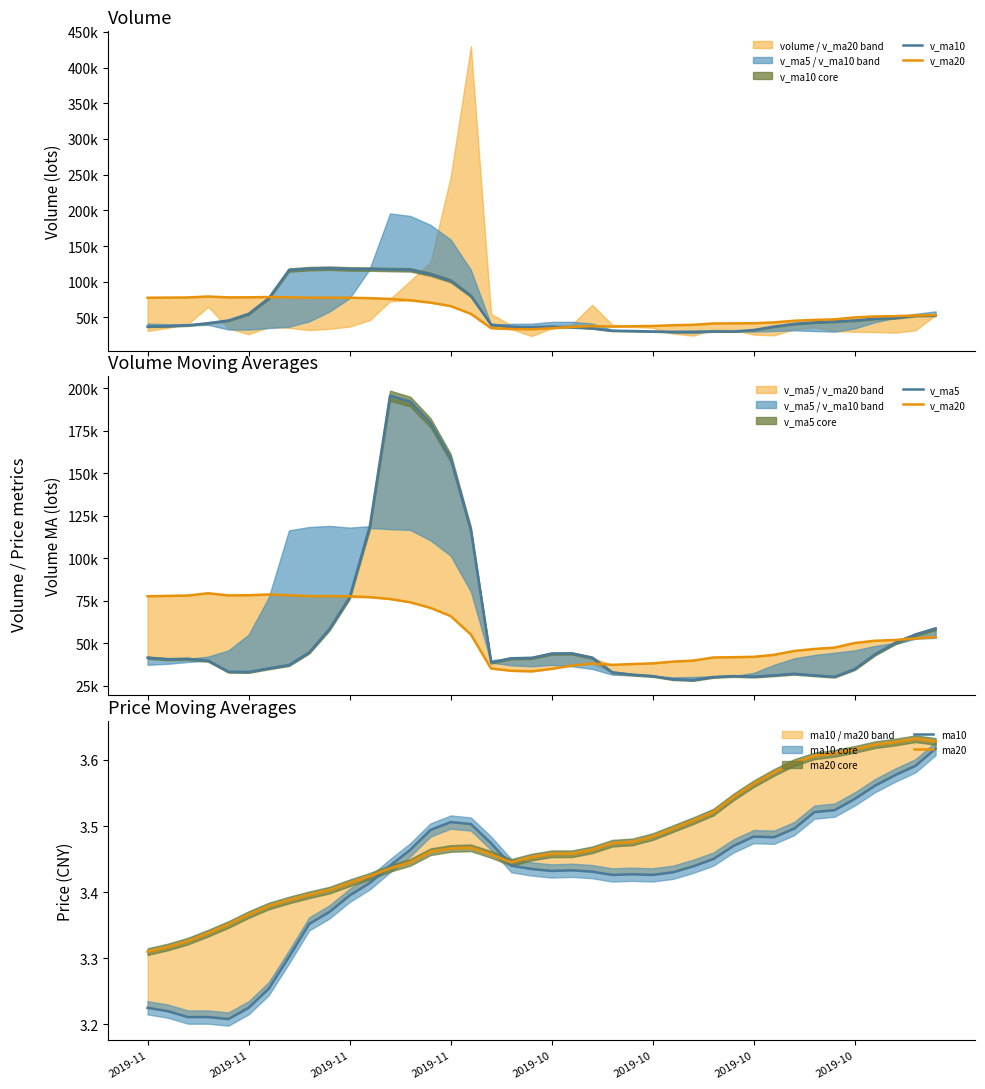

List the labels in order of ma10 value, largest first.

39, 38, 37, 36, 35, 34, 33, 15, 16, 32, 14, 30, 31, 17, 29, 13, 28, 12, 18, 27, 19, 21, 20, 22, 26, 24, 23, 25, 11, 10, 9, 8, 2019-10, 2019-10, 2019-11, 2019-10, 2019-11, 2019-11, 2019-11, 2019-10